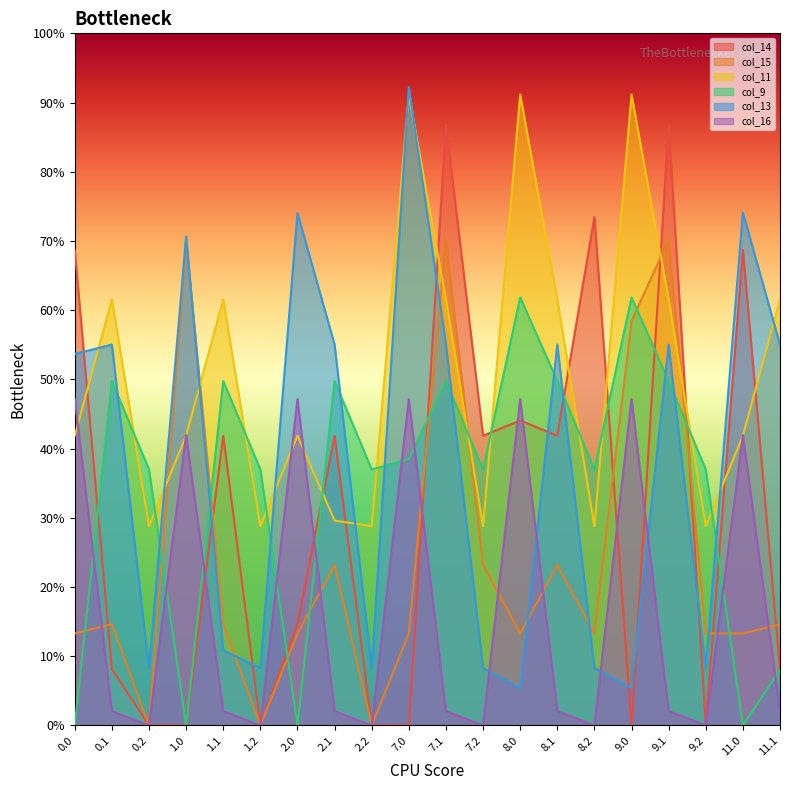

List the labels in order of col_13 value, largest first.

7.0, 11.0, 2.0, 1.0, 0.1, 2.1, 7.1, 8.1, 9.1, 11.1, 0.0, 1.1, 0.2, 1.2, 2.2, 7.2, 8.2, 9.2, 8.0, 9.0